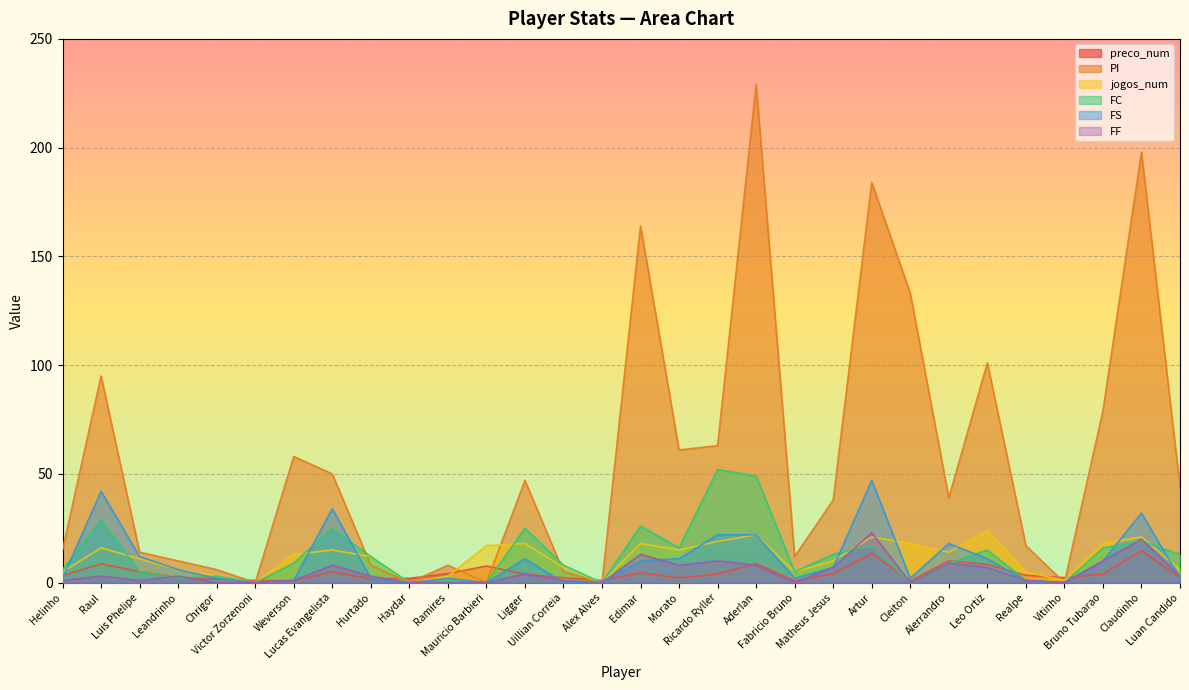

What are all the series names shown in the legend?

preco_num, PI, jogos_num, FC, FS, FF